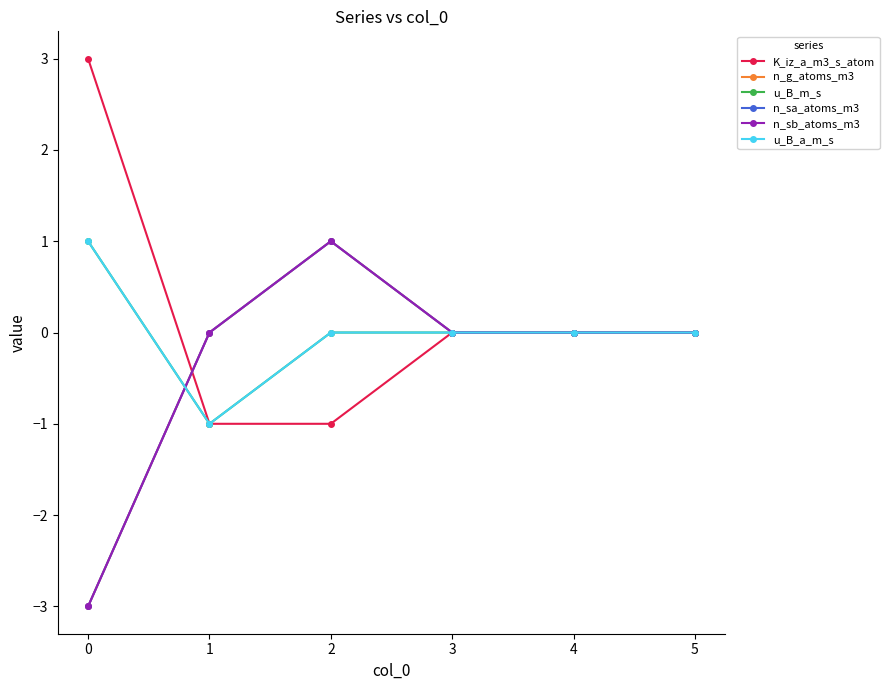

In u_B_m_s, how many points are lower than both neighbors (excluding endpoints)?

1